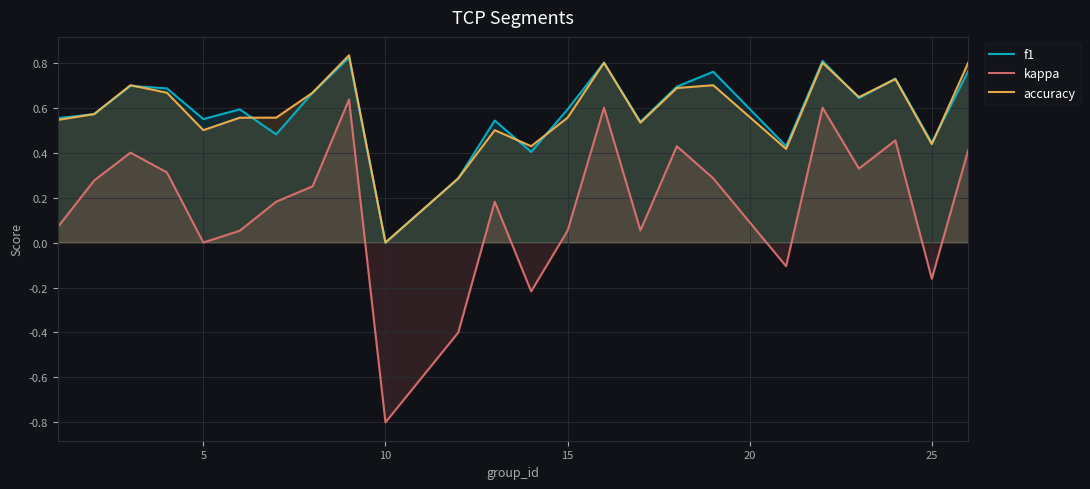

Which series has the largest range (max minus min)?

kappa